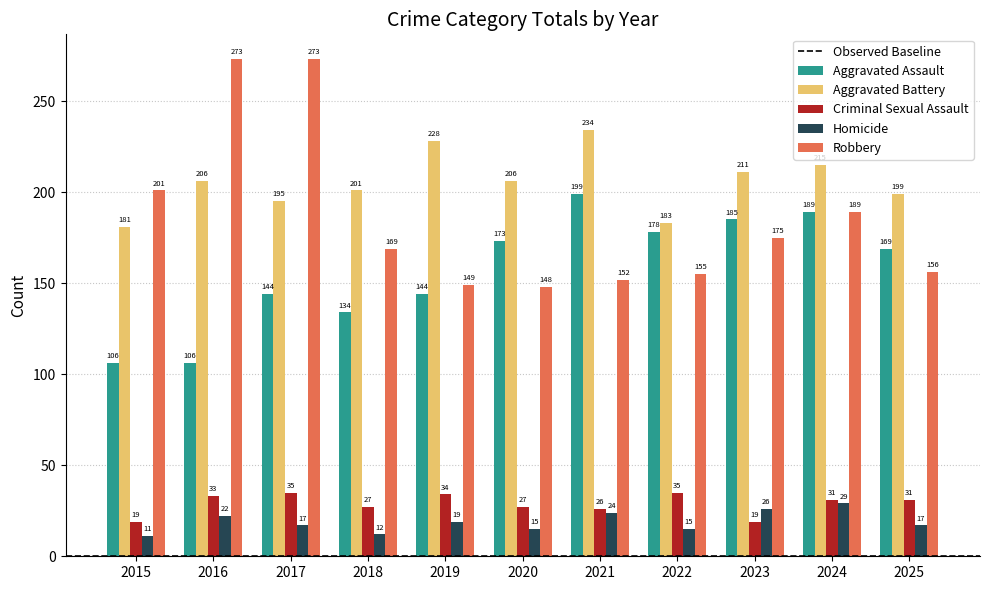

Where does the Aggravated Assault series first go above 169?

2020